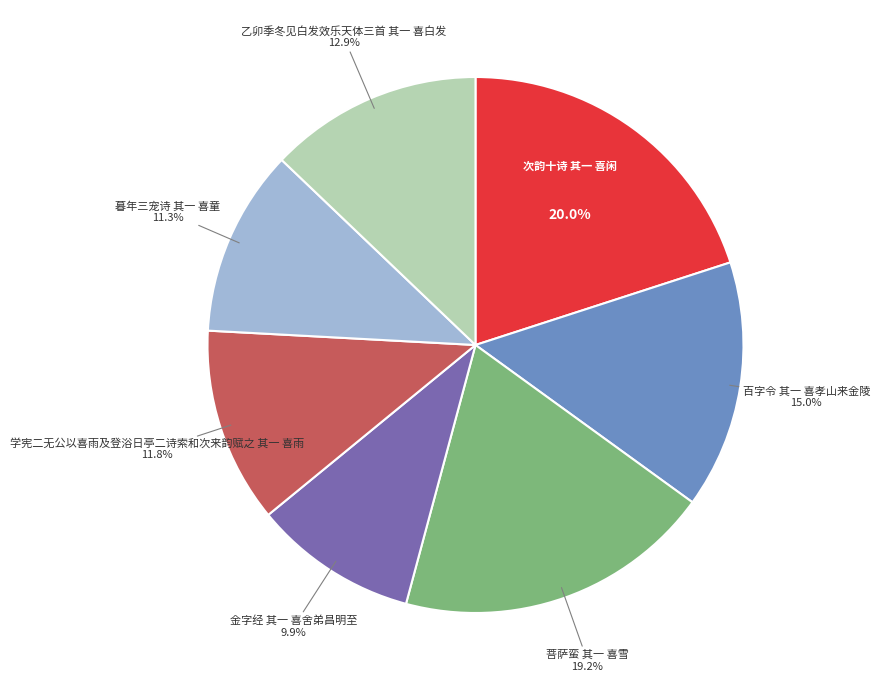

To the nearest percent, what is the difference between the 乙卯季冬见白发效乐天体三首 其一 喜白发 and 次韵十诗 其一 喜闲 slice percentages?

7%